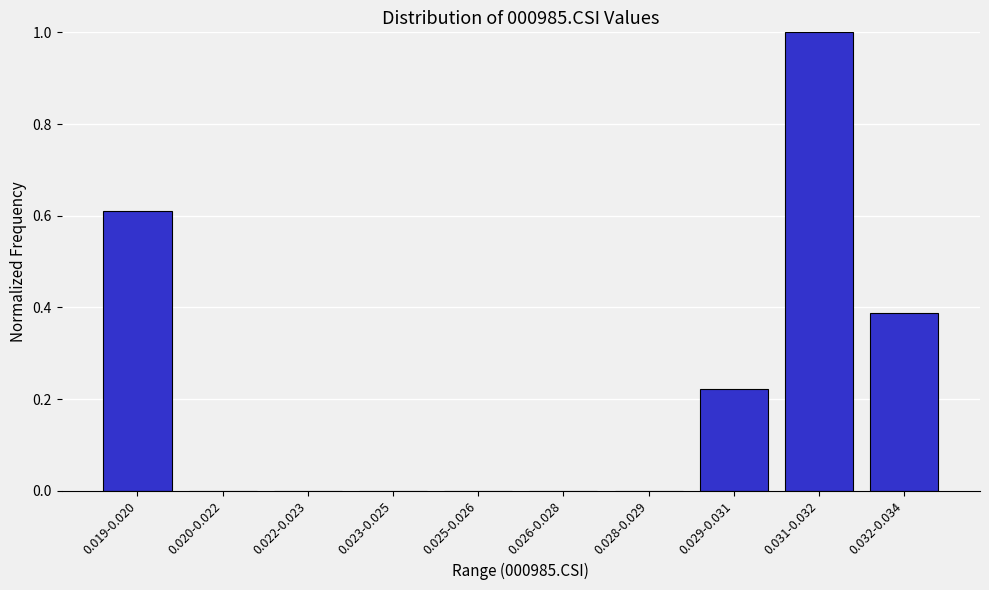

The chart shows a value of 0.0 at 0.023-0.025. True or false?

True